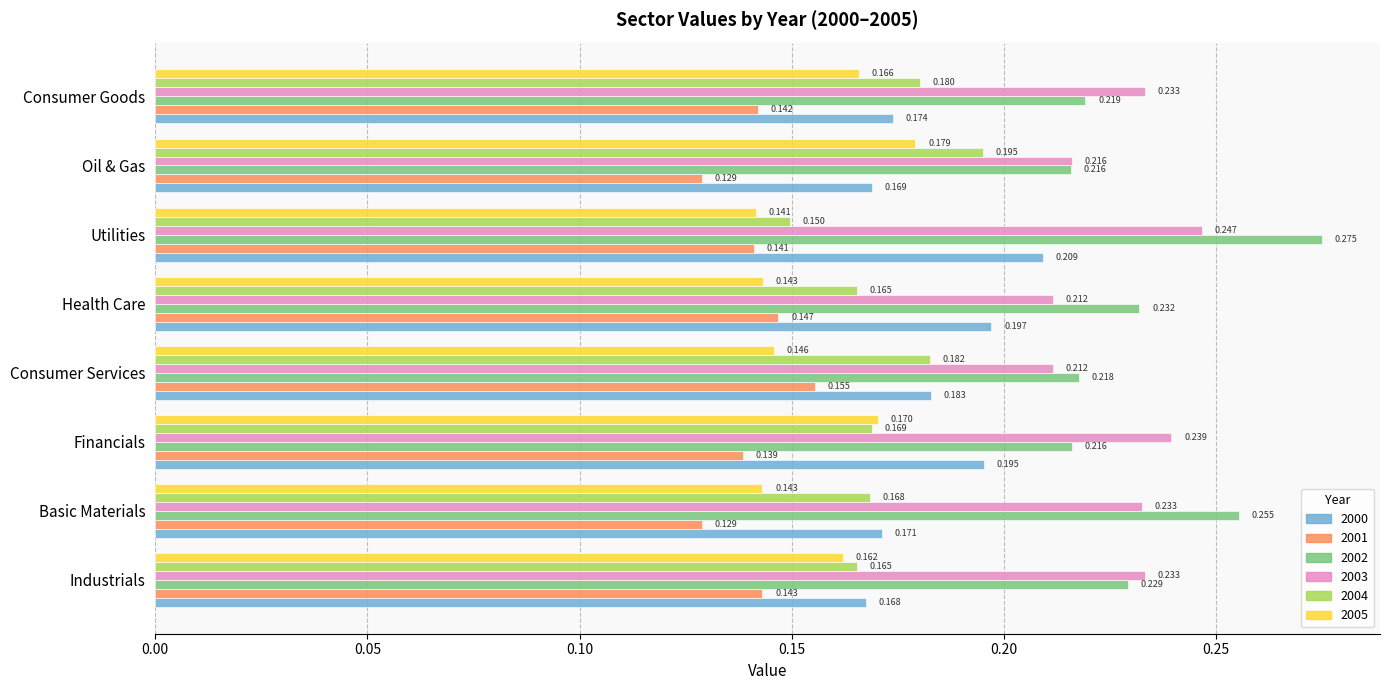

At which category is the sum across all series the highest?

Utilities